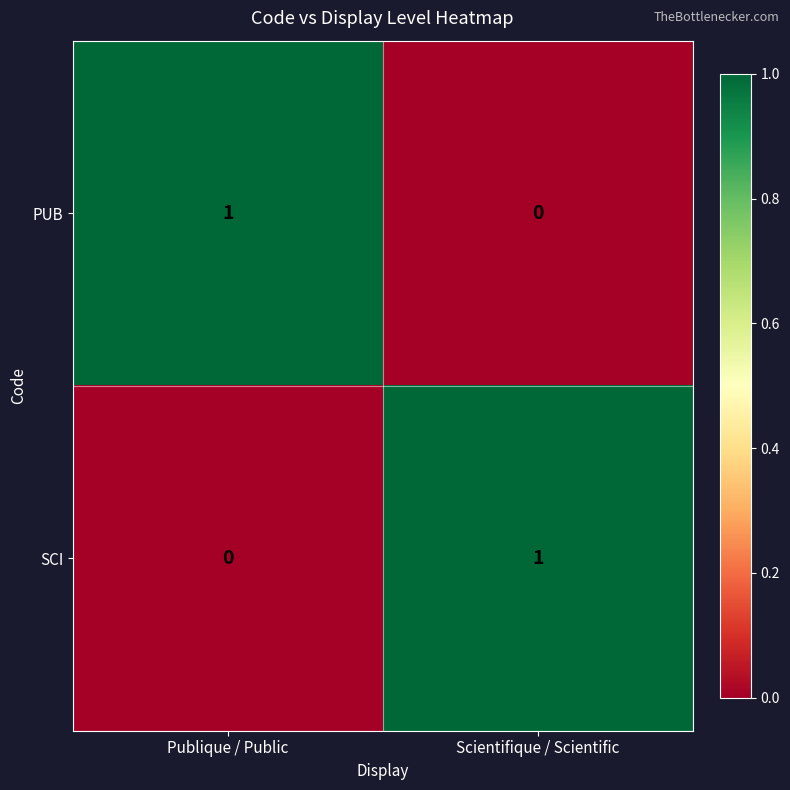

Is the value of SCI at Publique / Public greater than the value of PUB at Publique / Public?

No